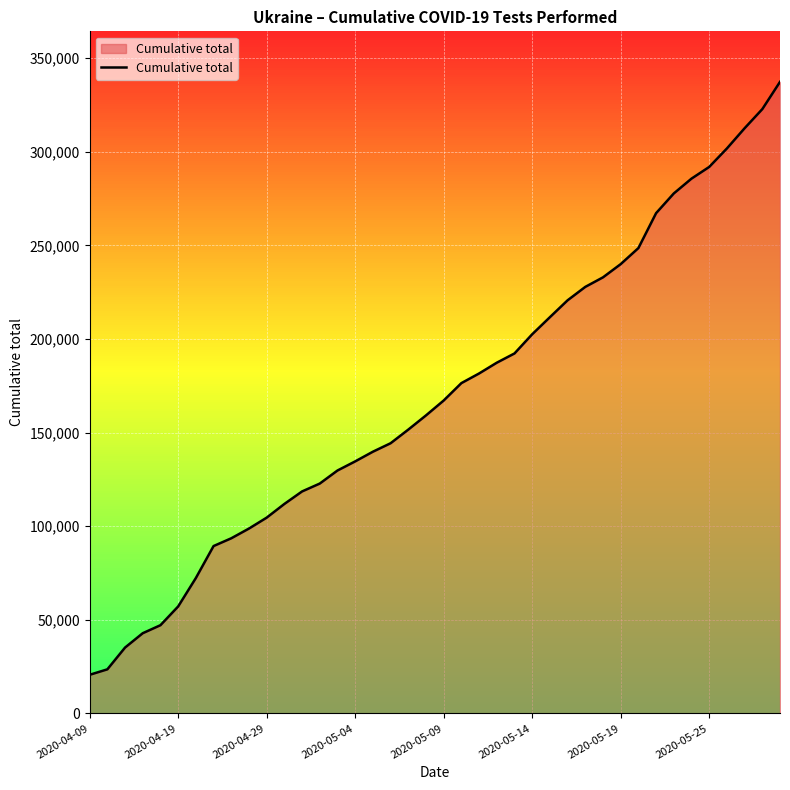

What is the greatest value displayed?

337318